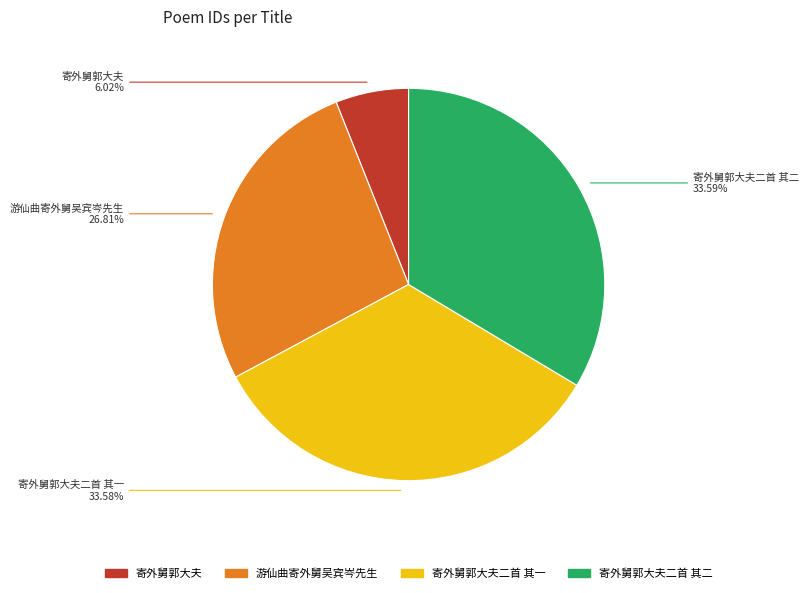

How many slices are in this pie chart?

4